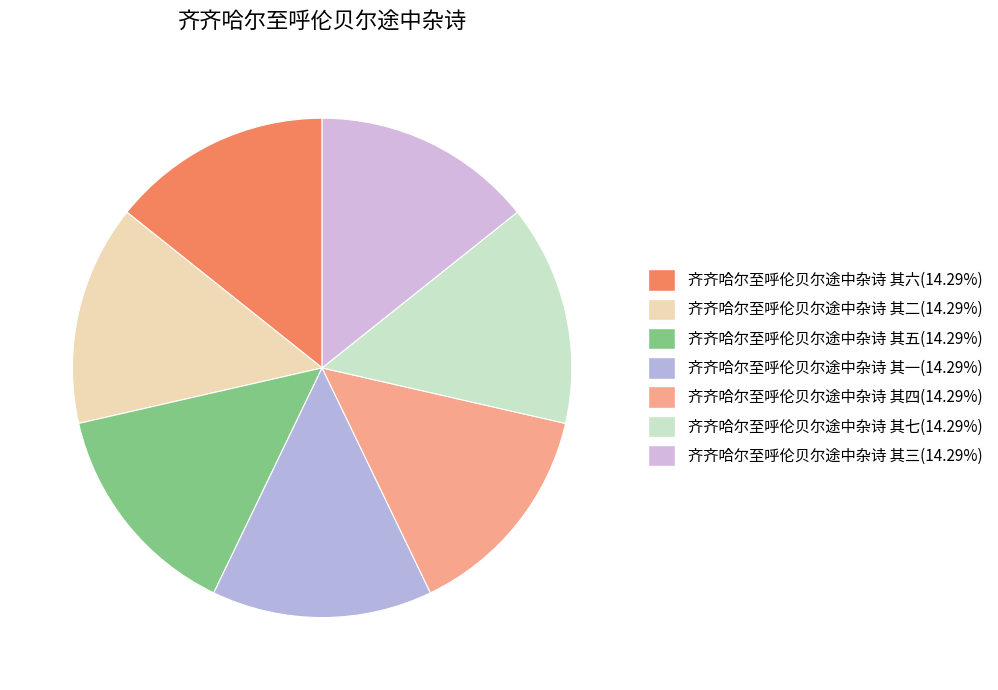

What percentage do 齐齐哈尔至呼伦贝尔途中杂诗 其四 and 齐齐哈尔至呼伦贝尔途中杂诗 其二 together represent?

28.6%